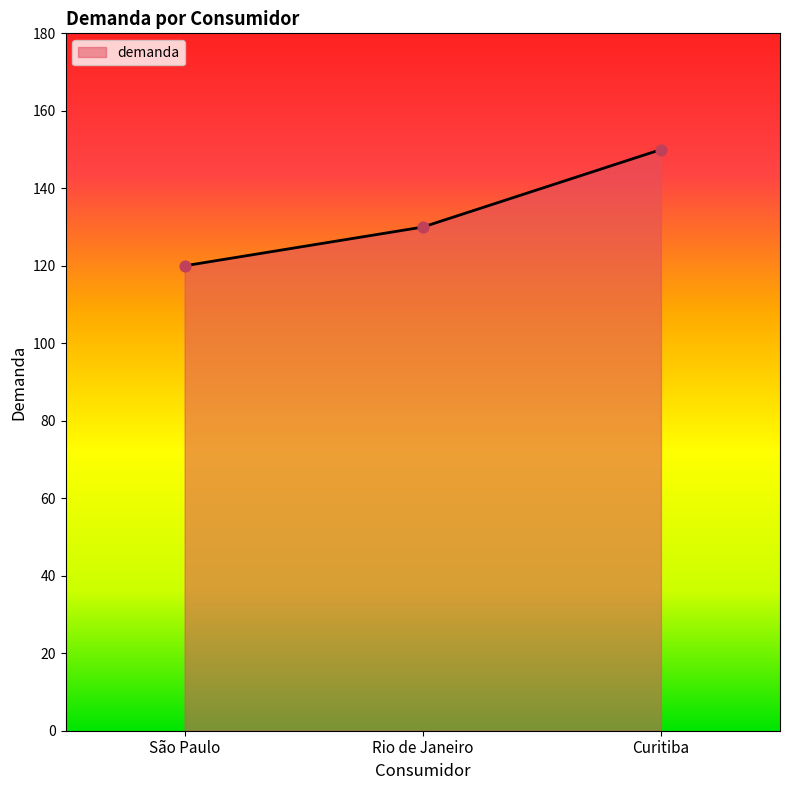

What is the change in value from São Paulo to Curitiba?

+30